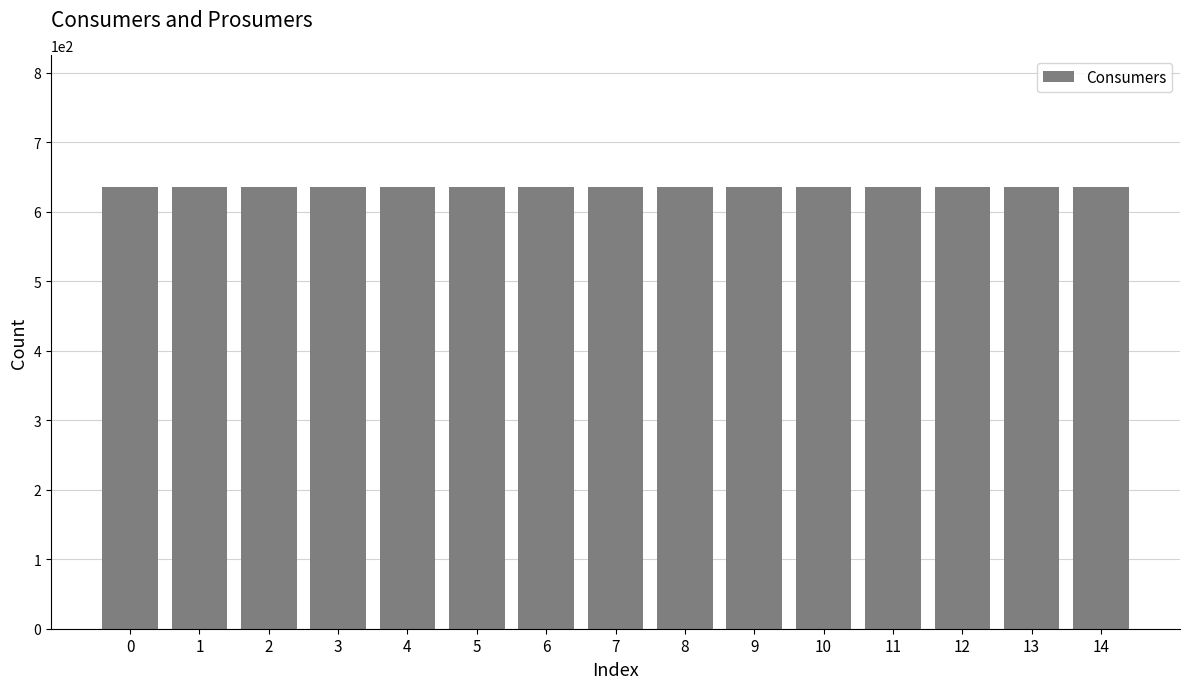

Between 3 and 8, which series saw the biggest shift?

Consumers